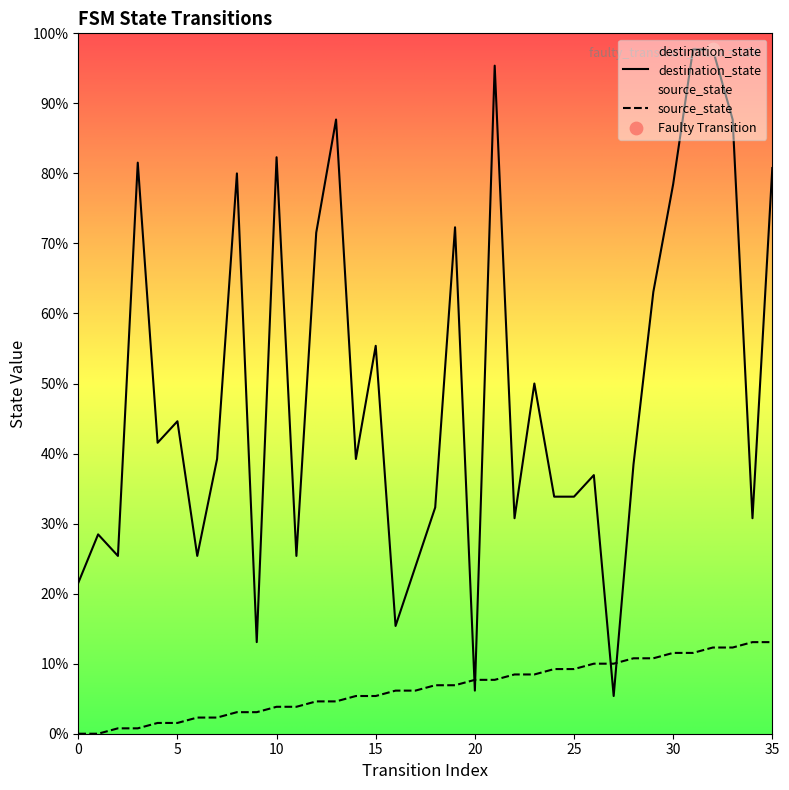

Which series contains the highest Y value?

destination_state